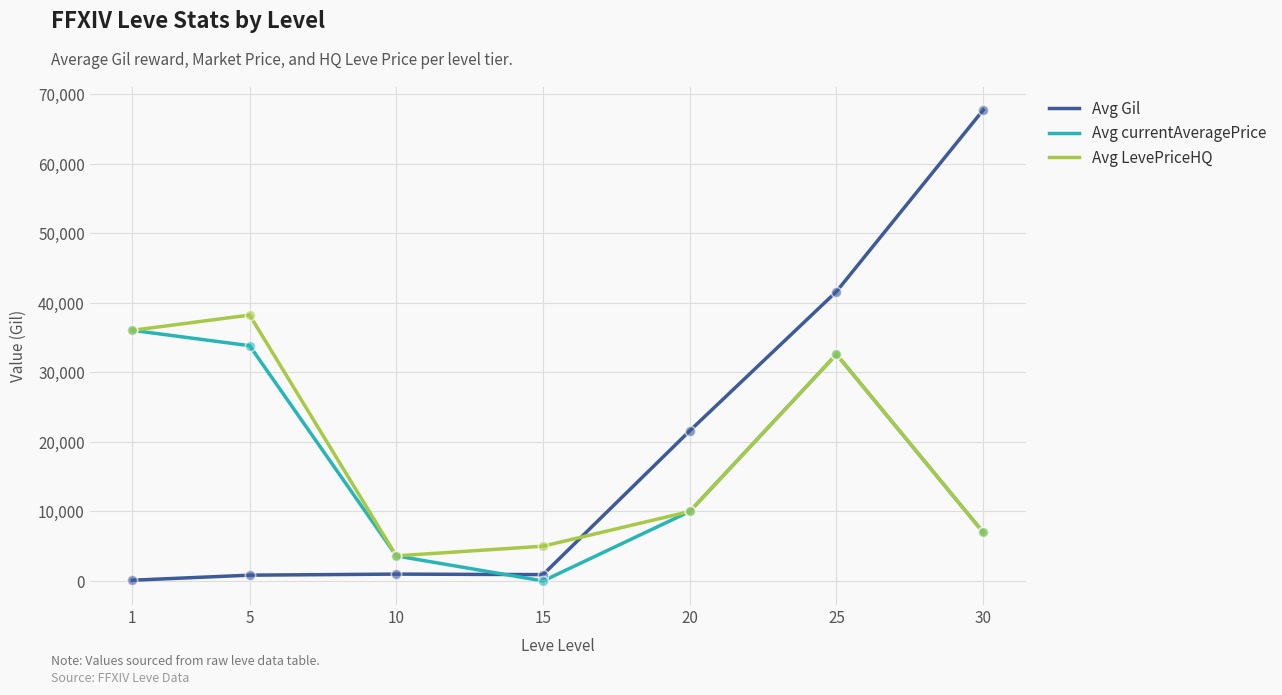

What is the total value across all series at 20?

41600